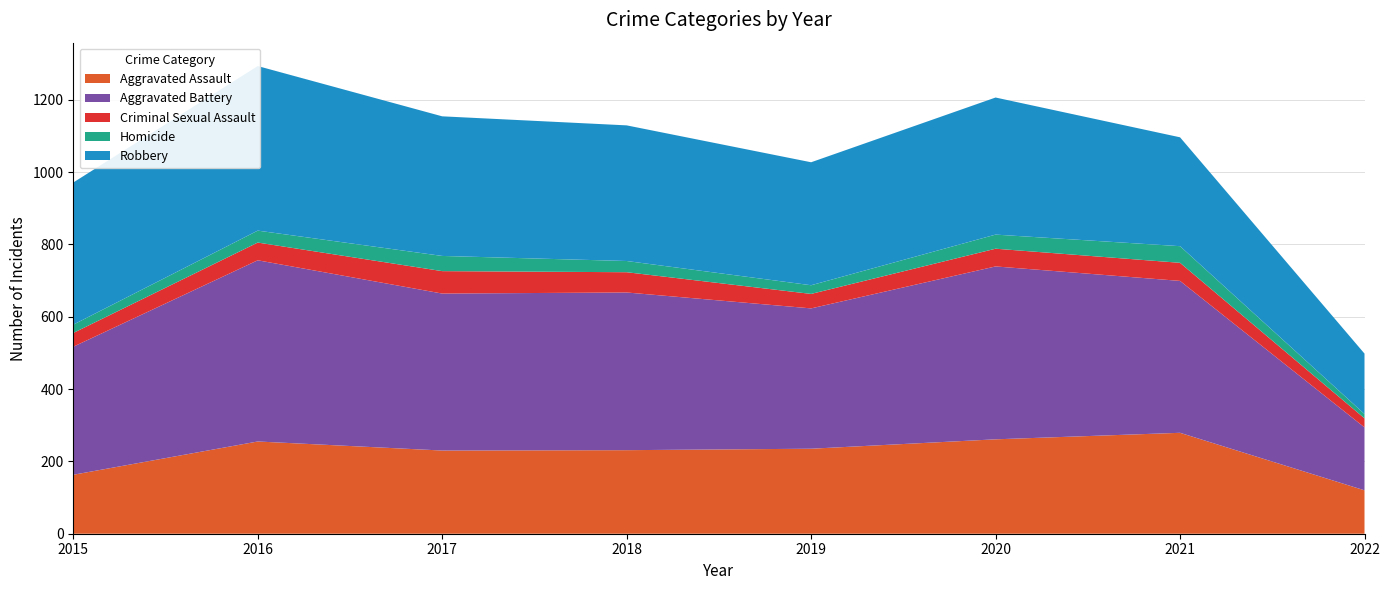

Reading left to right, what are all the values shown in this chart?

Aggravated Assault: 2015=163	2016=255	2017=230	2018=231	2019=235	2020=261	2021=279	2022=120
Aggravated Battery: 2015=354	2016=501	2017=434	2018=436	2019=388	2020=478	2021=420	2022=174
Criminal Sexual Assault: 2015=38	2016=49	2017=62	2018=56	2019=40	2020=49	2021=50	2022=25
Homicide: 2015=23	2016=33	2017=42	2018=31	2019=24	2020=39	2021=46	2022=12
Robbery: 2015=393	2016=455	2017=386	2018=375	2019=340	2020=379	2021=301	2022=167